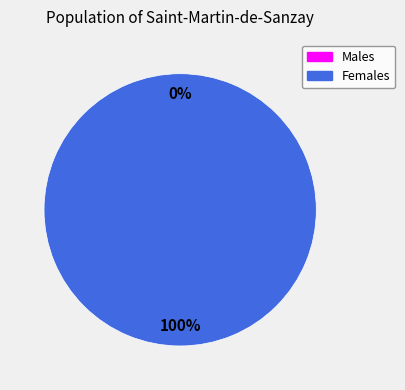

How many segments does this pie chart have?

2